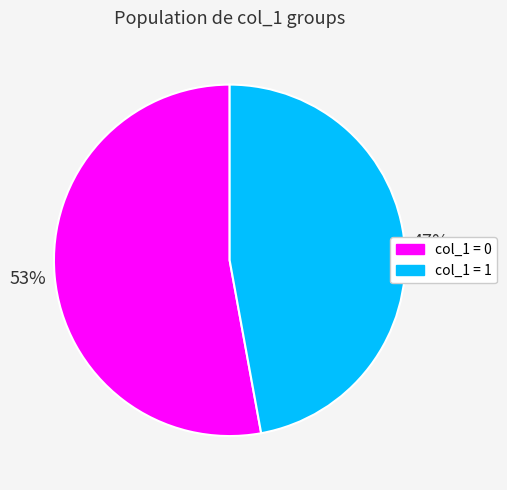

How many slices are in this pie chart?

2